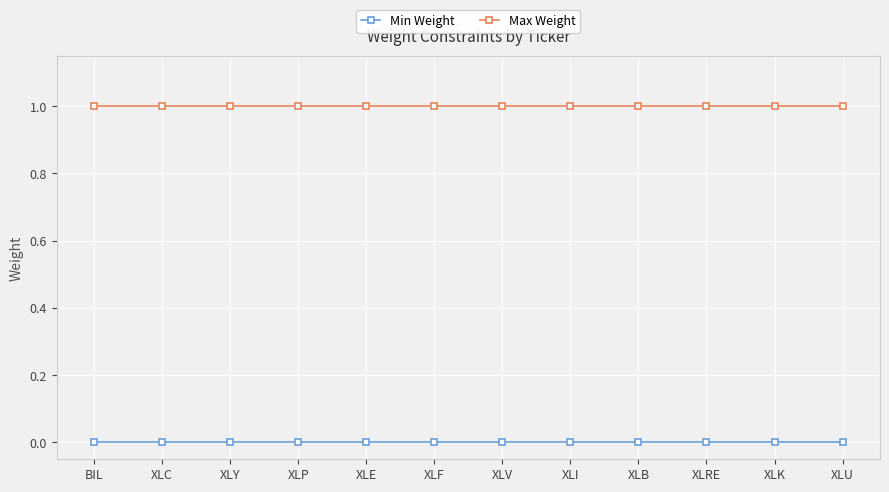

True or false: Max Weight has a value of 1.0 at XLC.

True